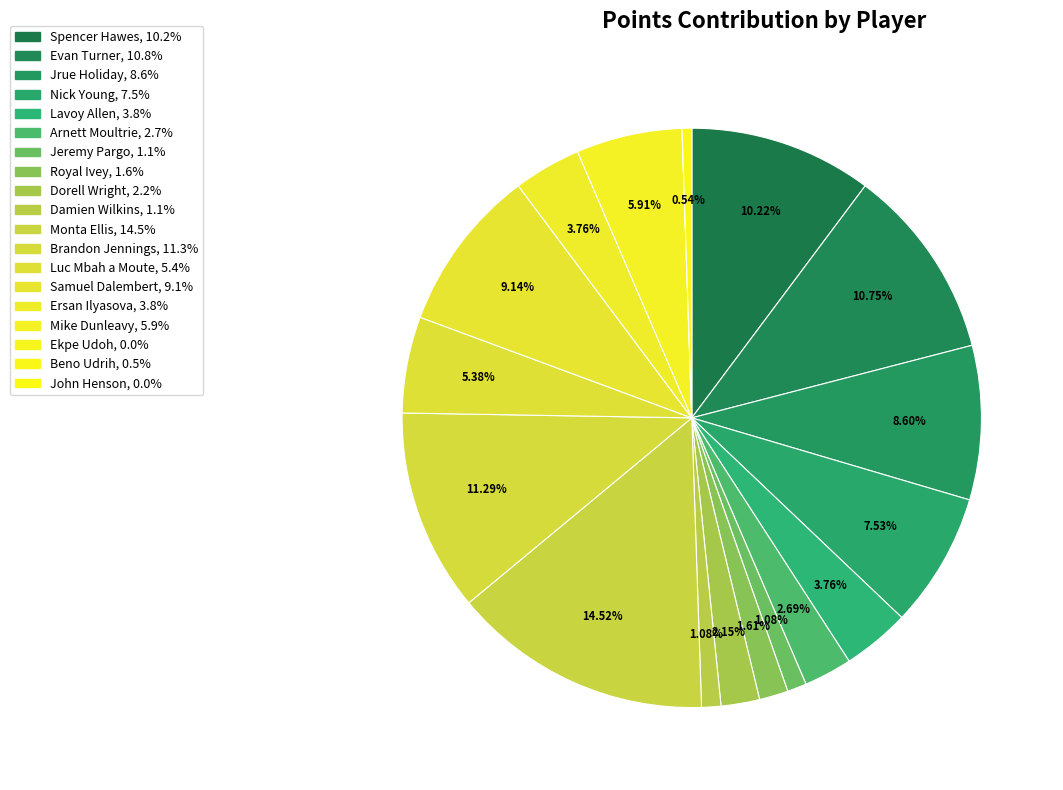

What percentage do Jeremy Pargo and Monta Ellis together represent?

15.6%